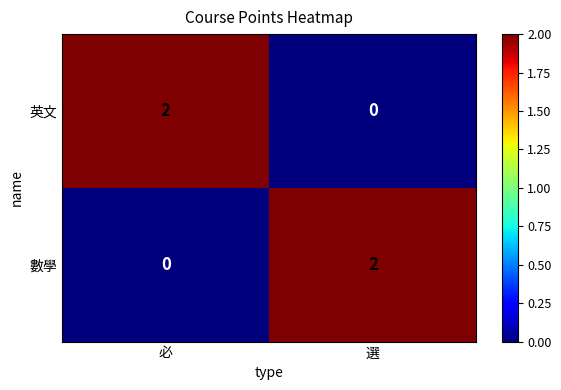

Rank the series at 選 from highest to lowest value.

數學, 英文